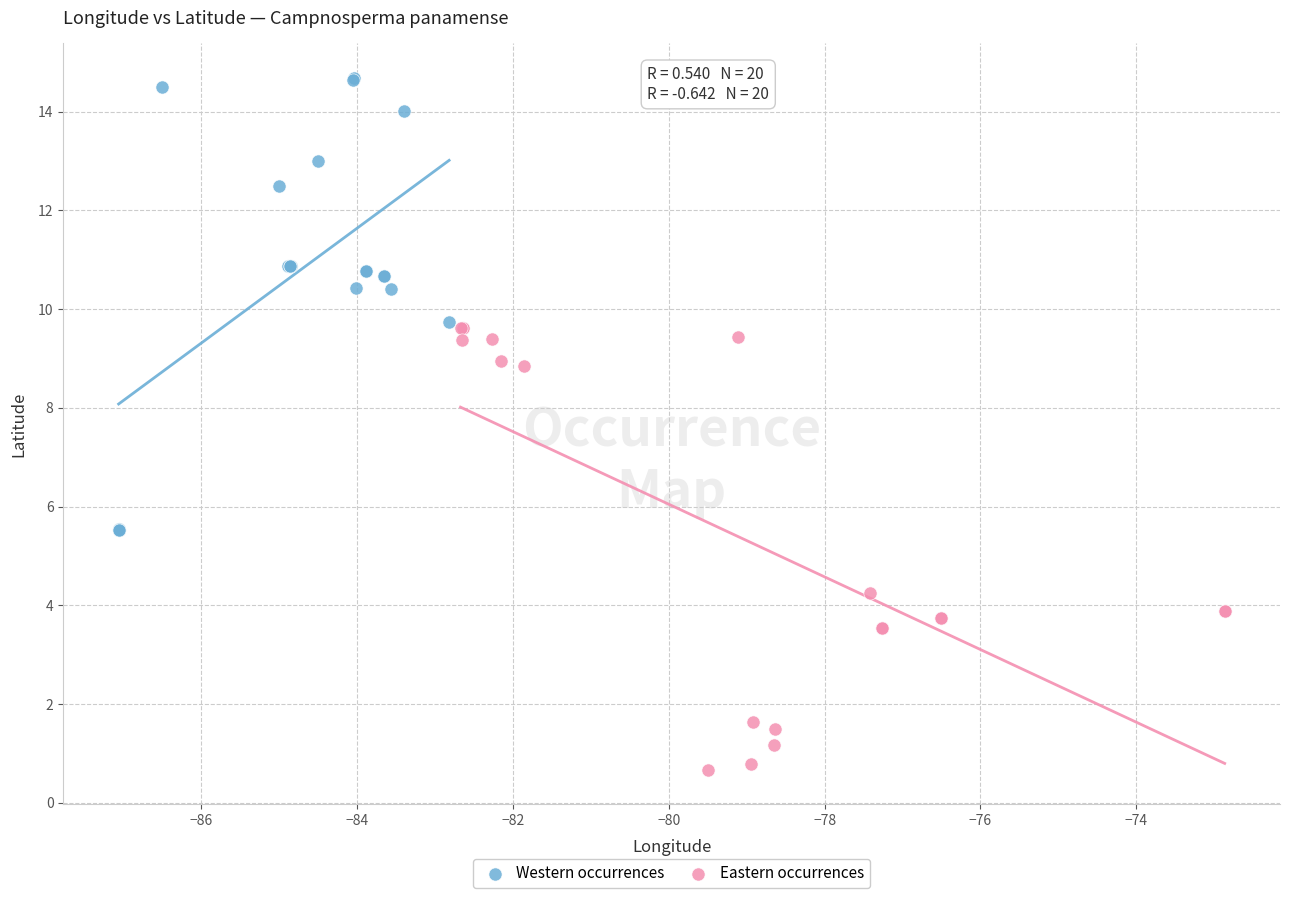

Which series has the largest Y range (max minus min)?

Western occurrences